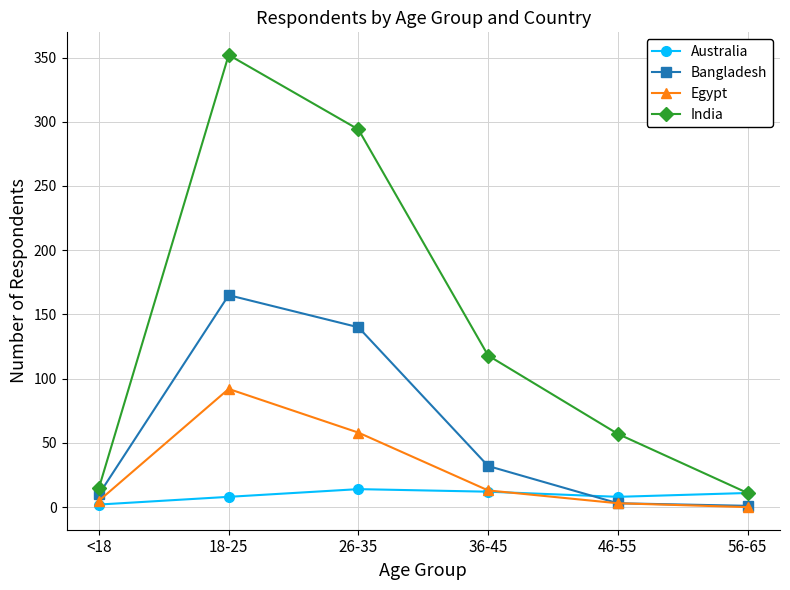

What is the total value across all series at 46-55?

71